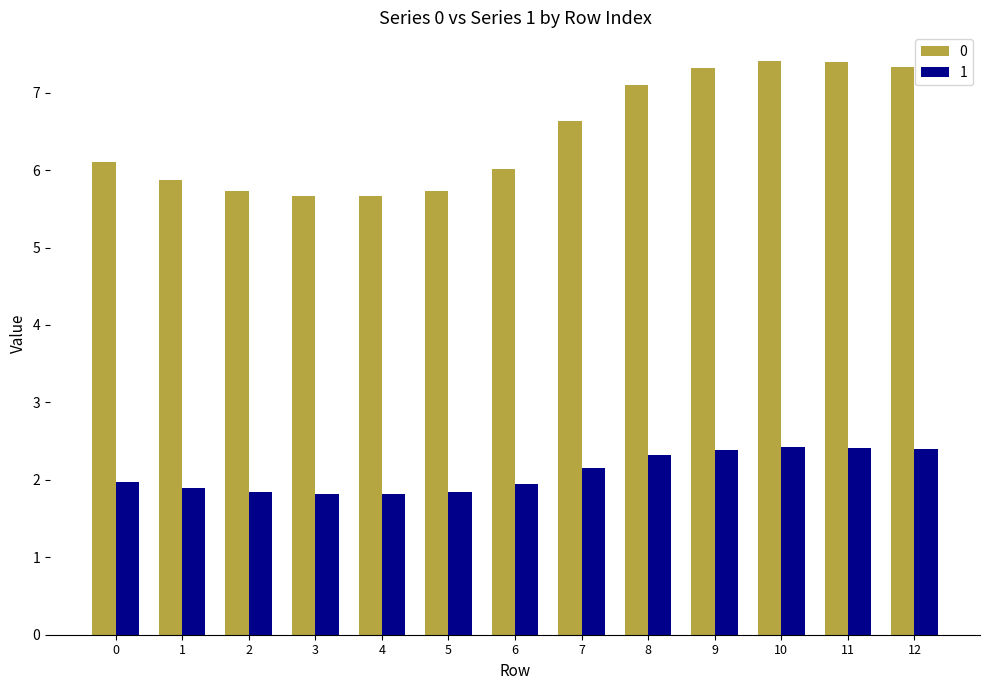

Is the value of 1 at 9 greater than the value of 0 at 4?

No